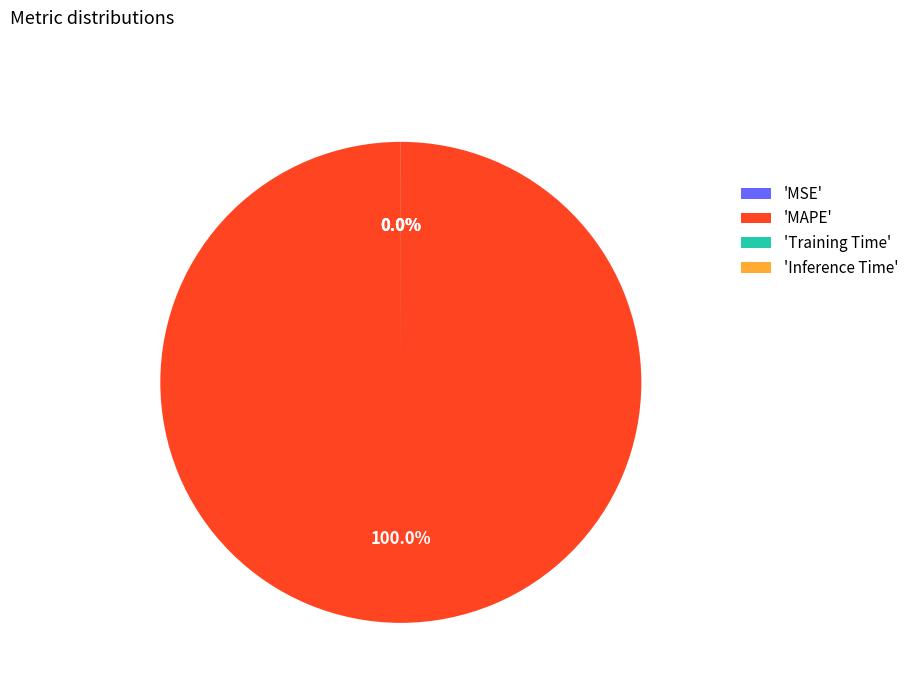

How many slices are in this pie chart?

4